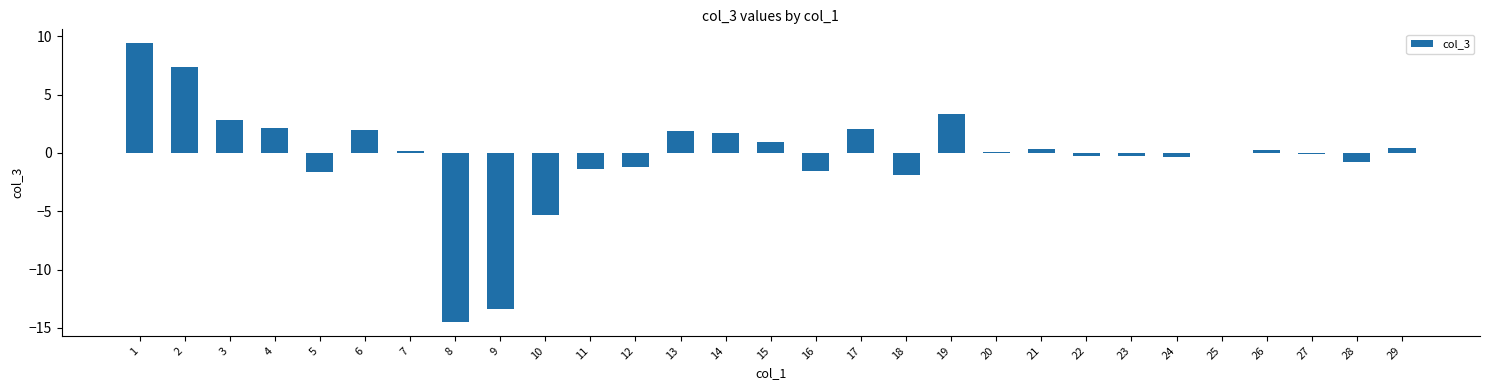

Count the number of data series in this chart.

1